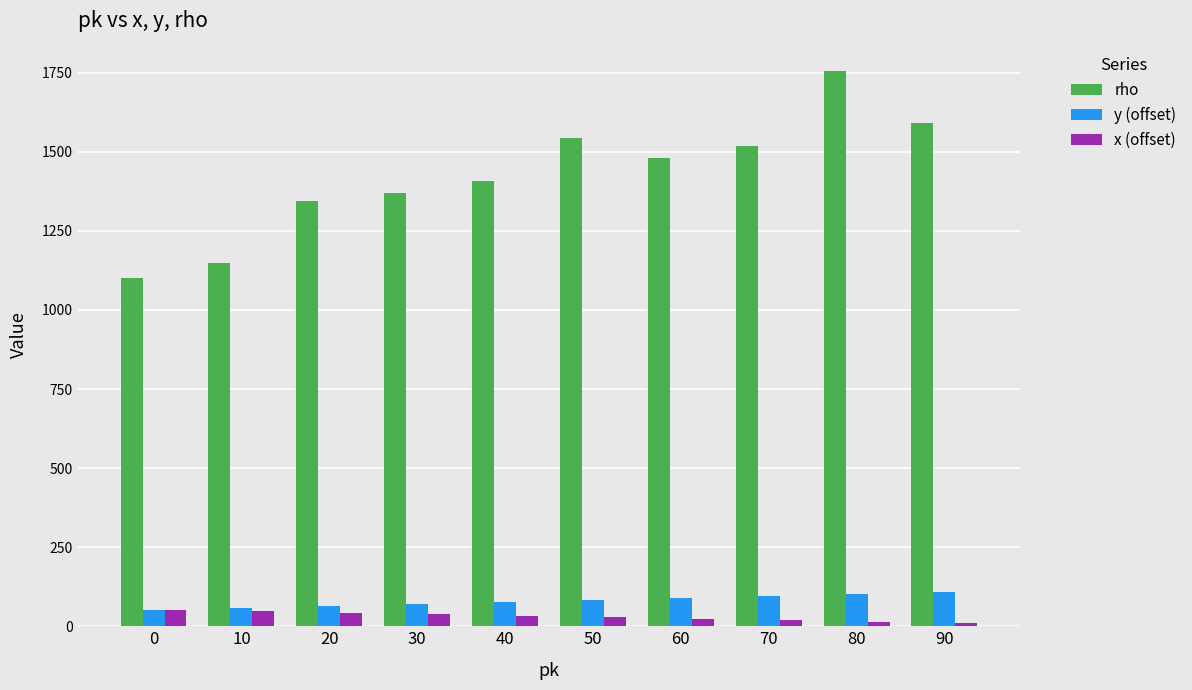

Which series has the largest total across all categories?

rho